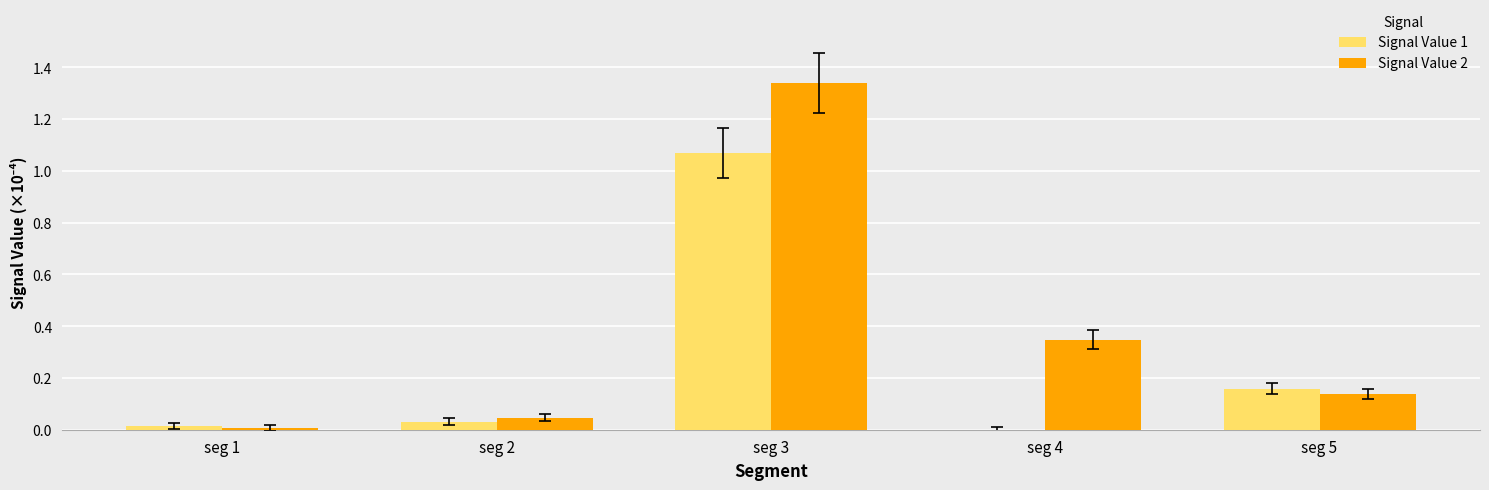

What are all the series names shown in the legend?

Signal Value 1, Signal Value 2